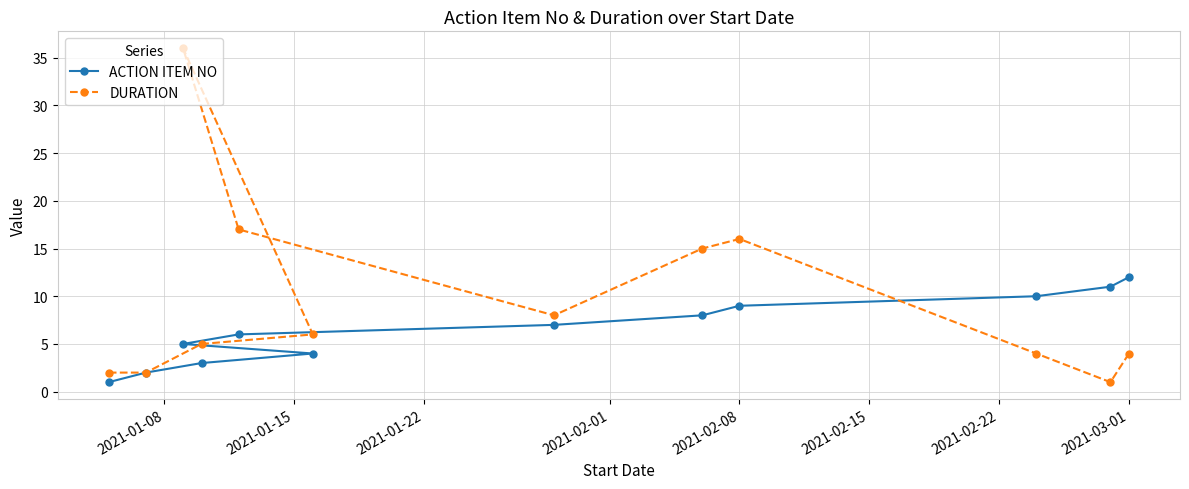

Which series has the largest total across all categories?

DURATION